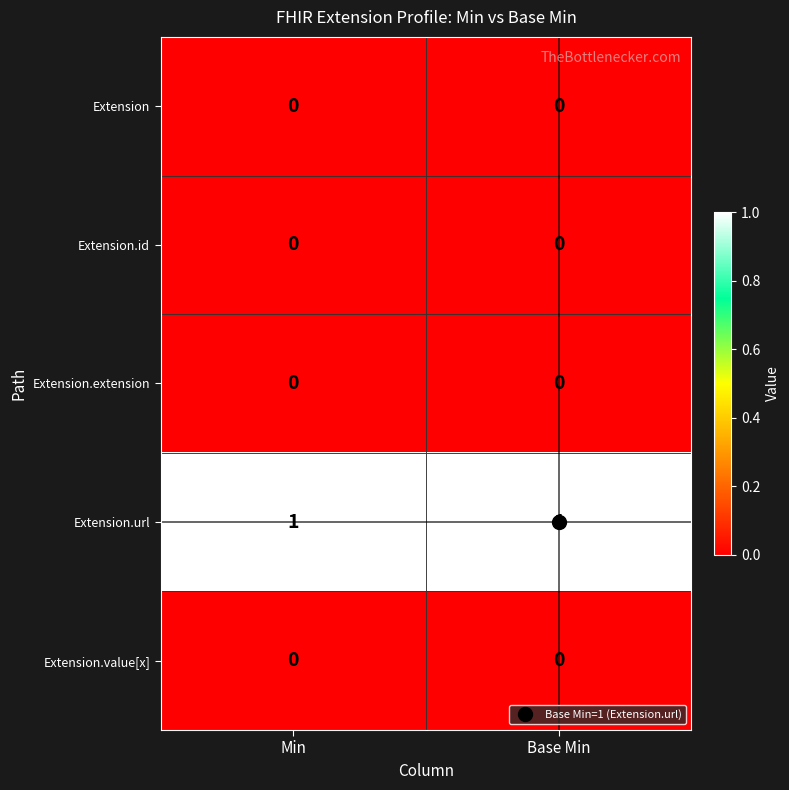

The value of Extension at Base Min is 0. True or false?

True